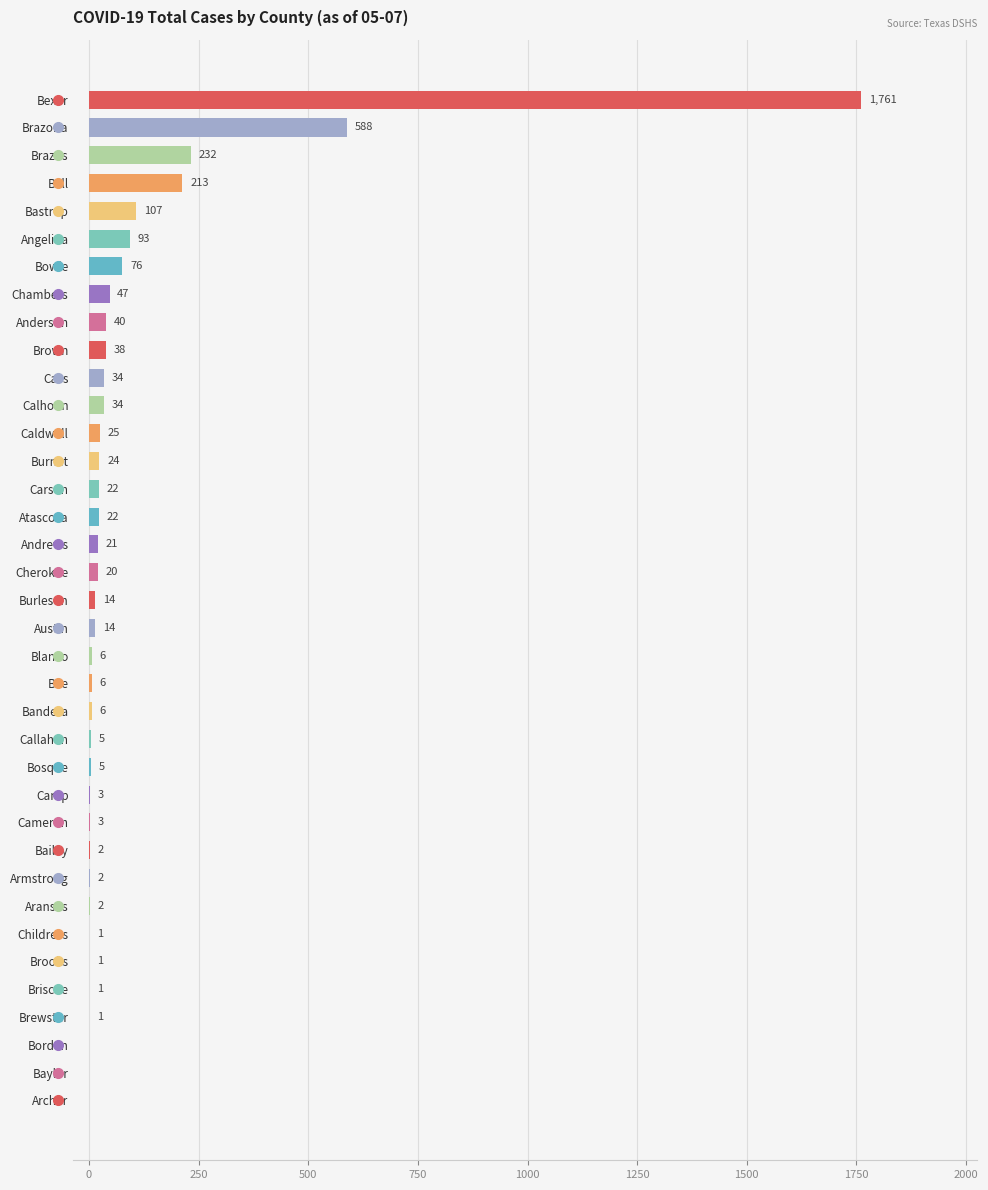

What is the sum of the values at Burleson and Brown?

52